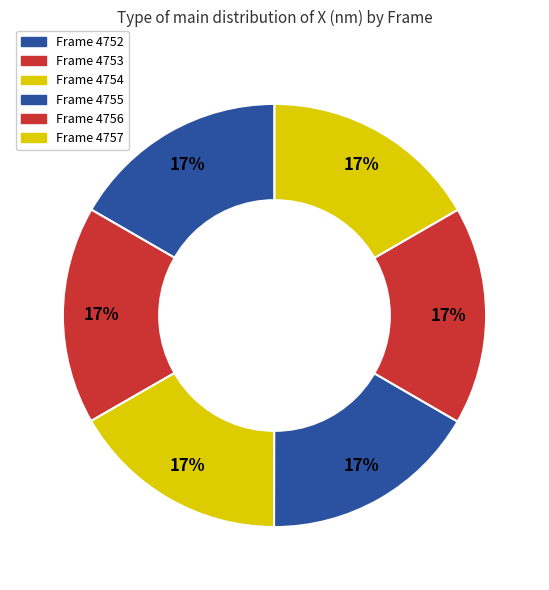

How many segments does this pie chart have?

6